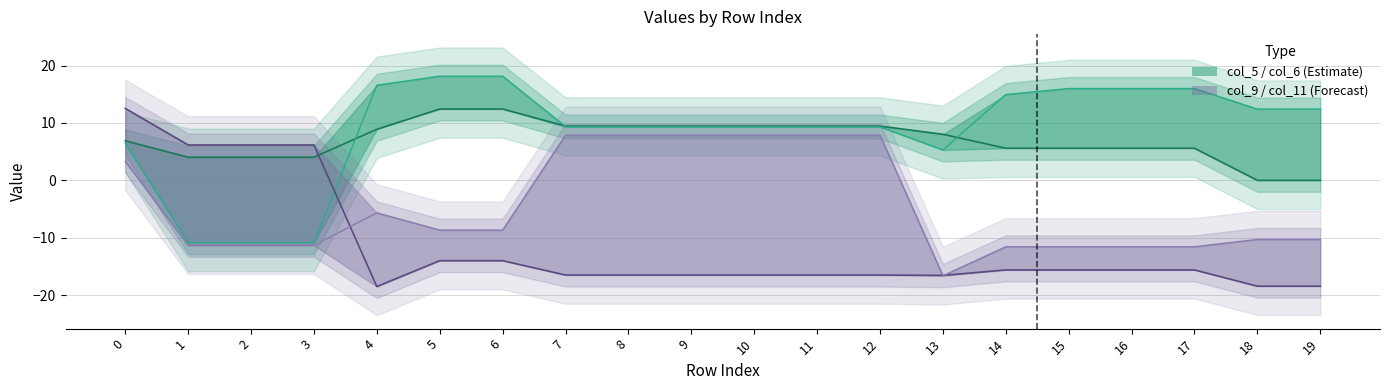

How many data points in col_9 are less than -15?

14